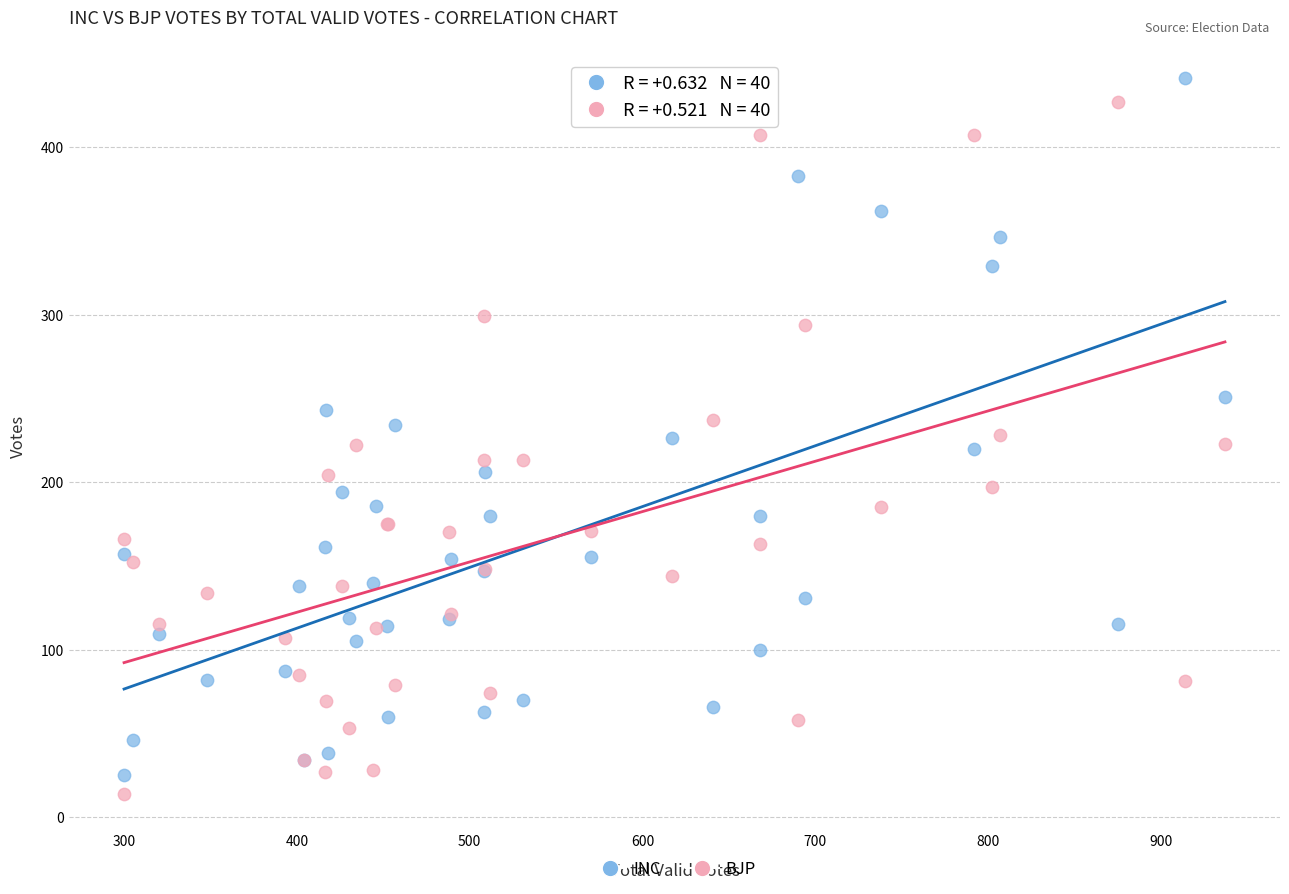

What is the X range (max minus min) for the scatter plot?

637